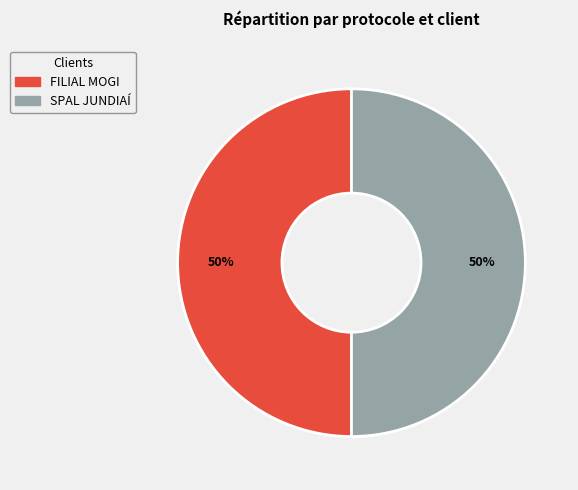

Is the sum of SPAL JUNDIAÍ and FILIAL MOGI greater than half?

Yes